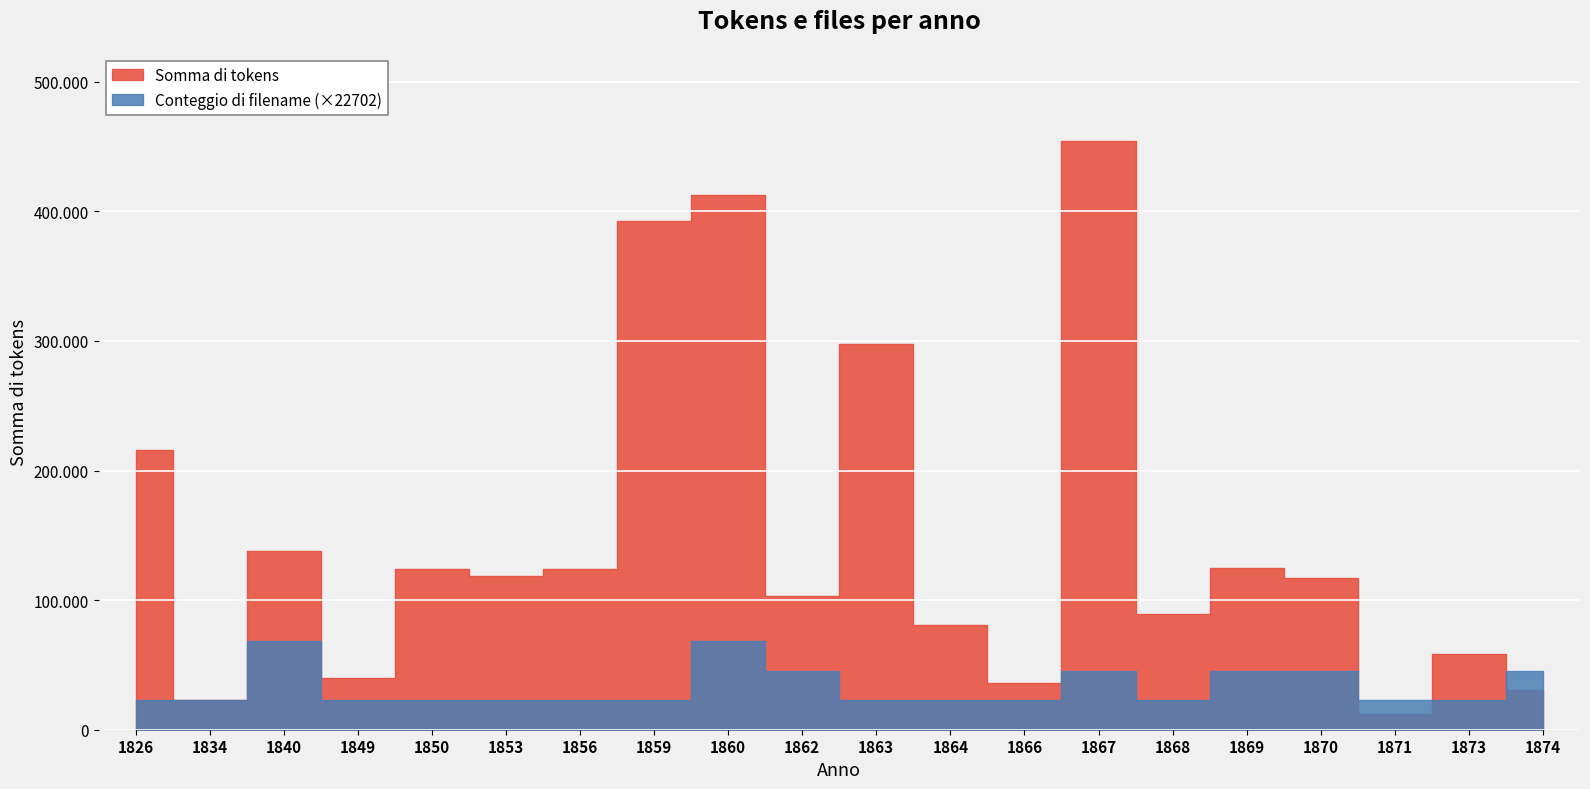

True or false: Conteggio di filename has more than 2 points higher than both neighbors.

True